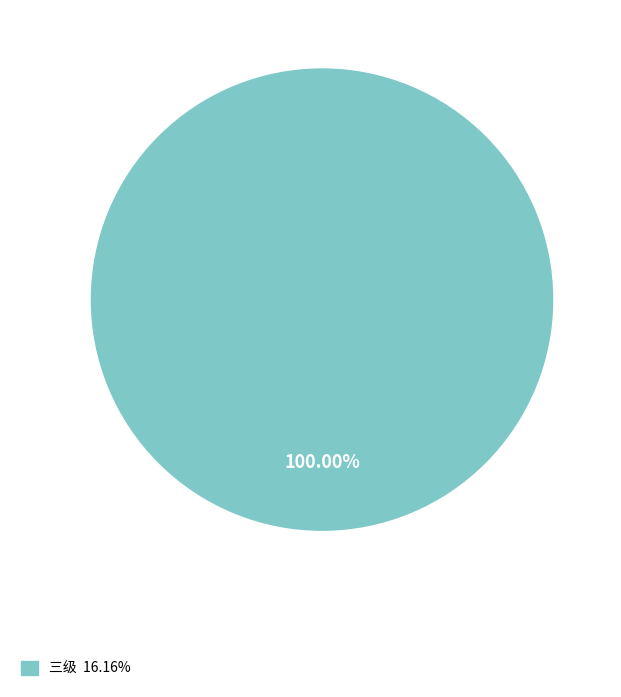

Does any single category account for the majority?

Yes